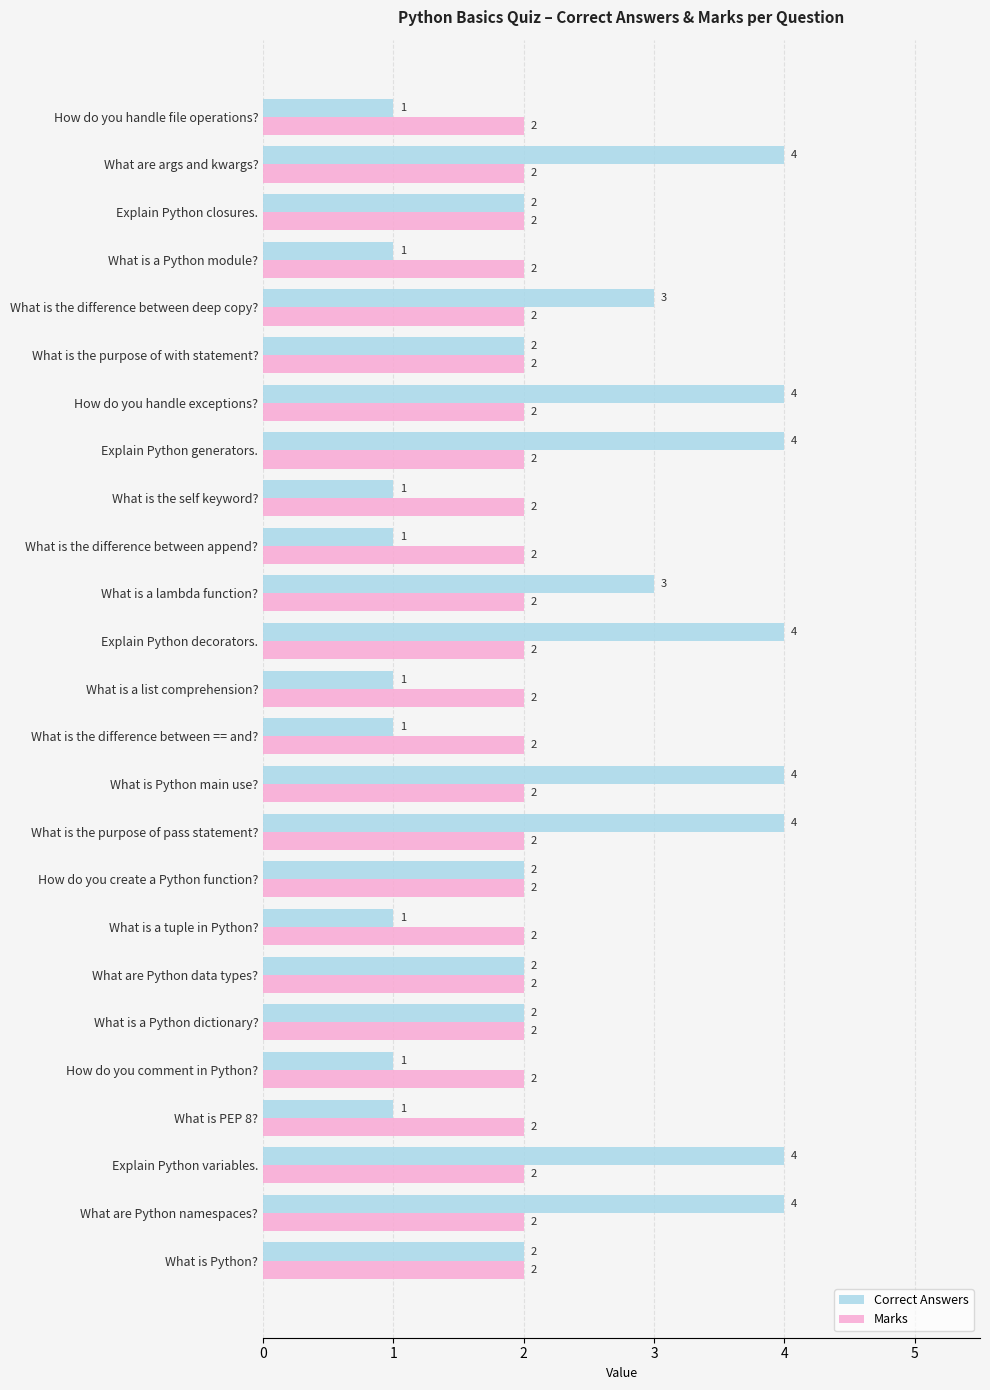

The value of Correct Answers at What is the difference between == and? is 2. True or false?

False